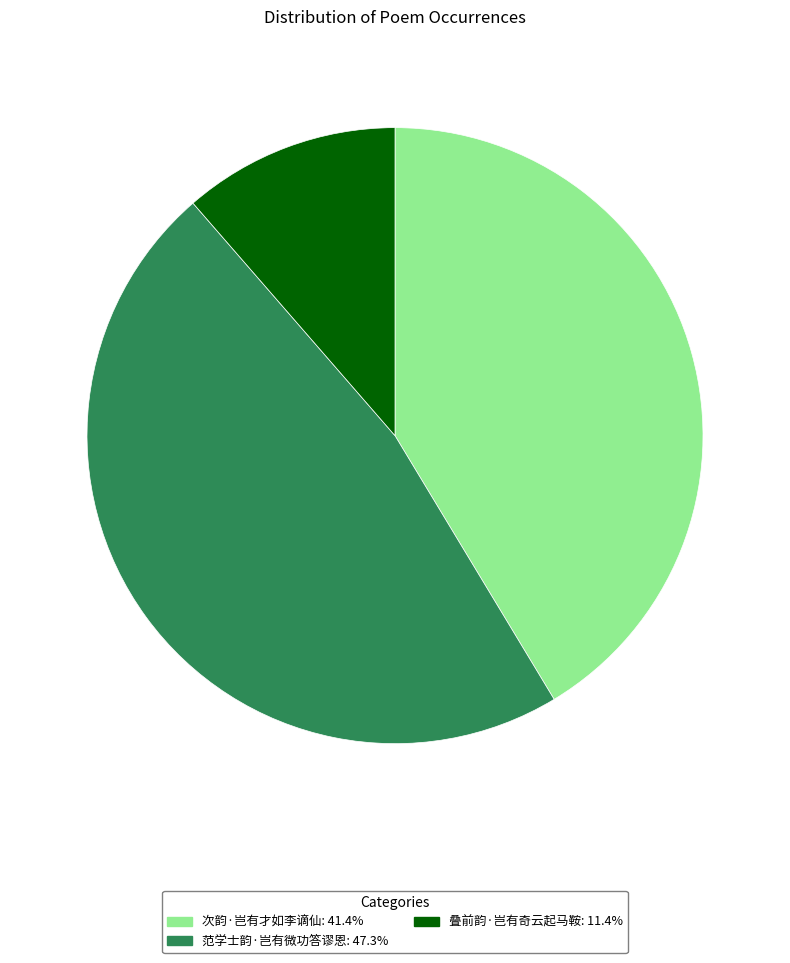

How many slices are in this pie chart?

3